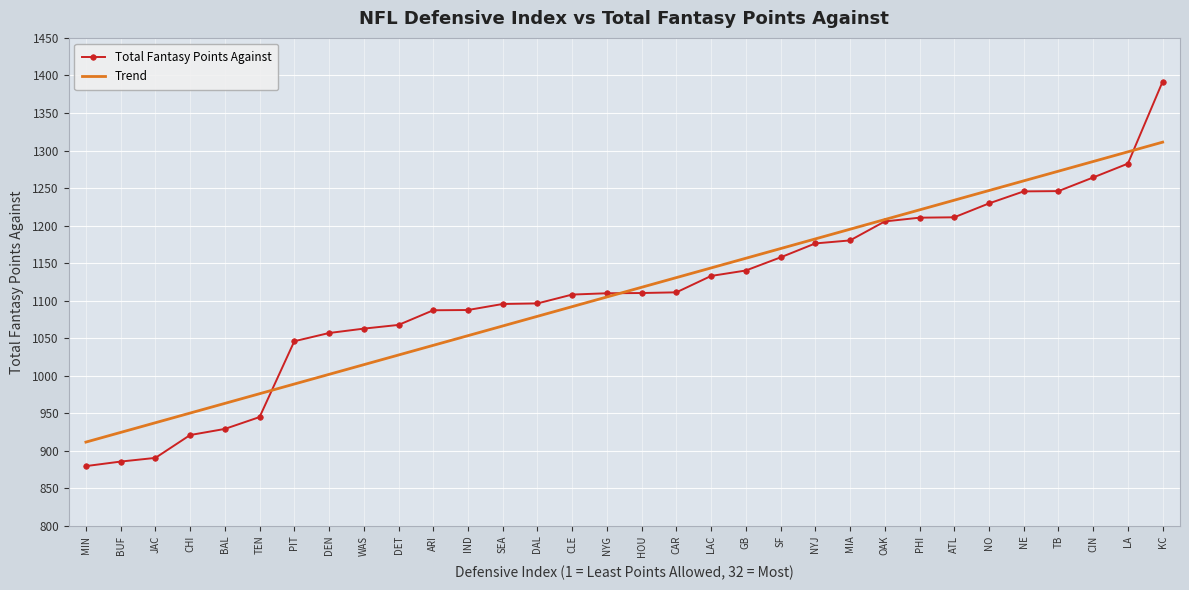

At how many categories does at least one series exceed 1288?

2